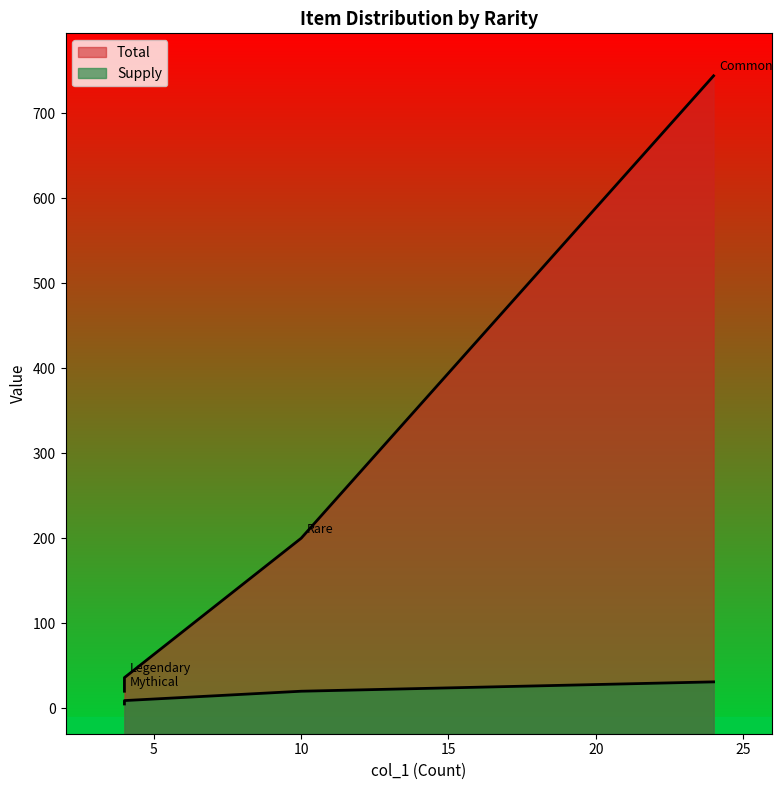

What is the label of the 3rd point from the right?

Legendary